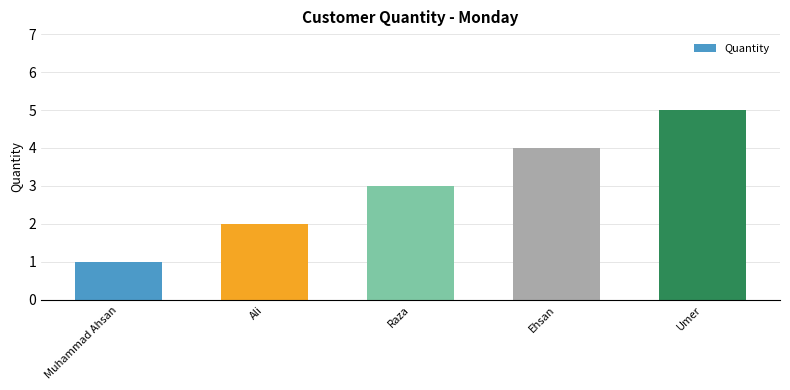

Where is the data nearest to the value 3?

Raza